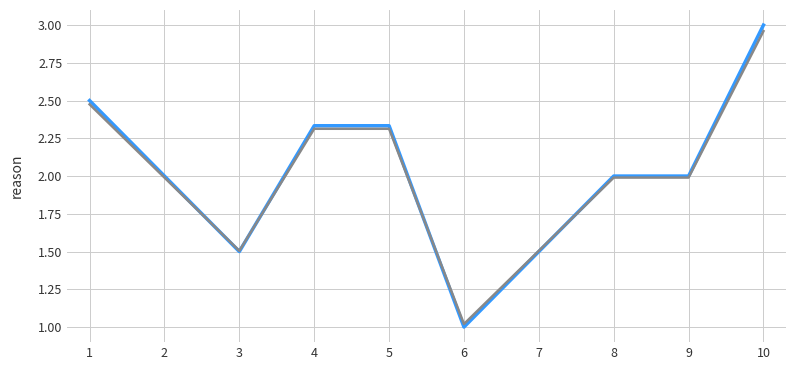

At which category does the chart reach its minimum across all series?

6